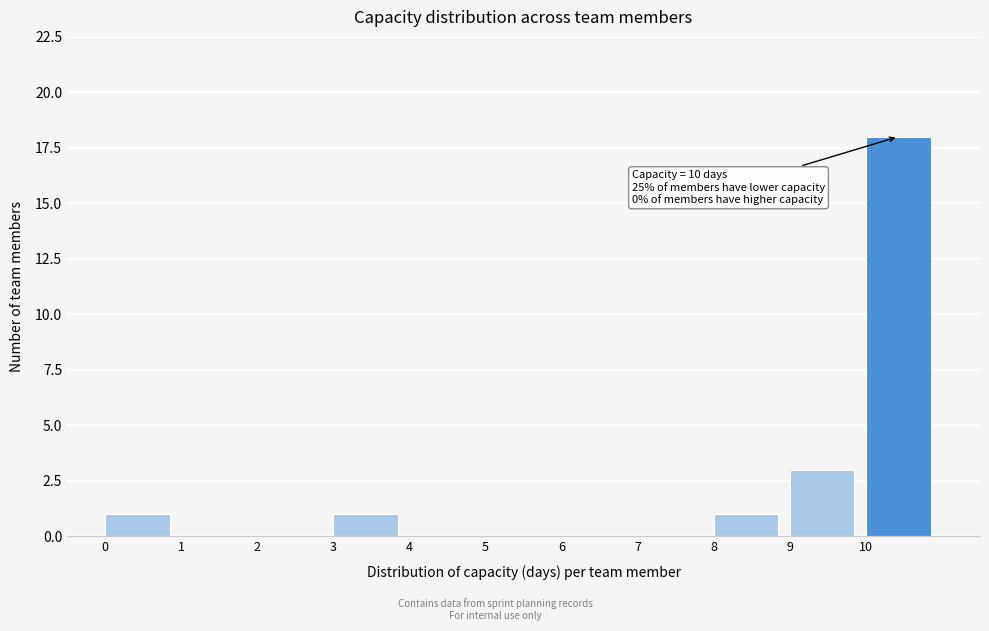

Over which range of the x-axis is the bar tallest?

10 to 11